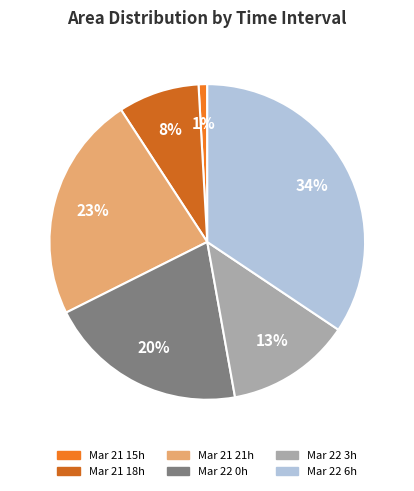

How many segments does this pie chart have?

6